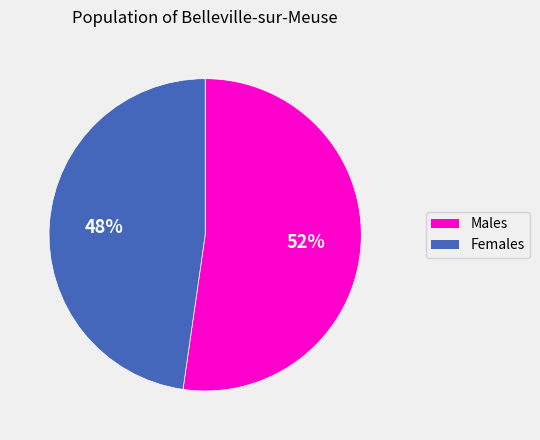

Which category has the biggest portion of the pie?

Males